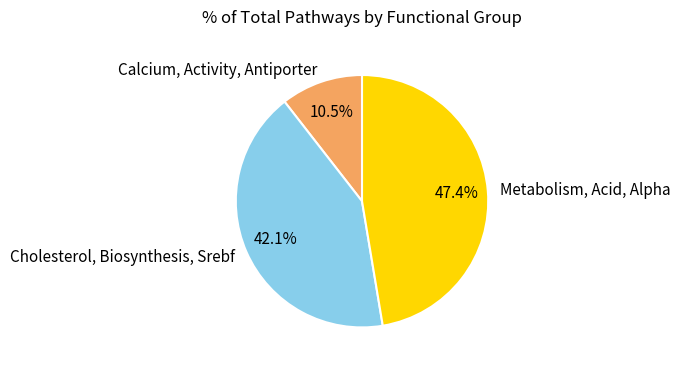

To the nearest percent, what portion does Cholesterol, Biosynthesis, Srebf represent?

42%